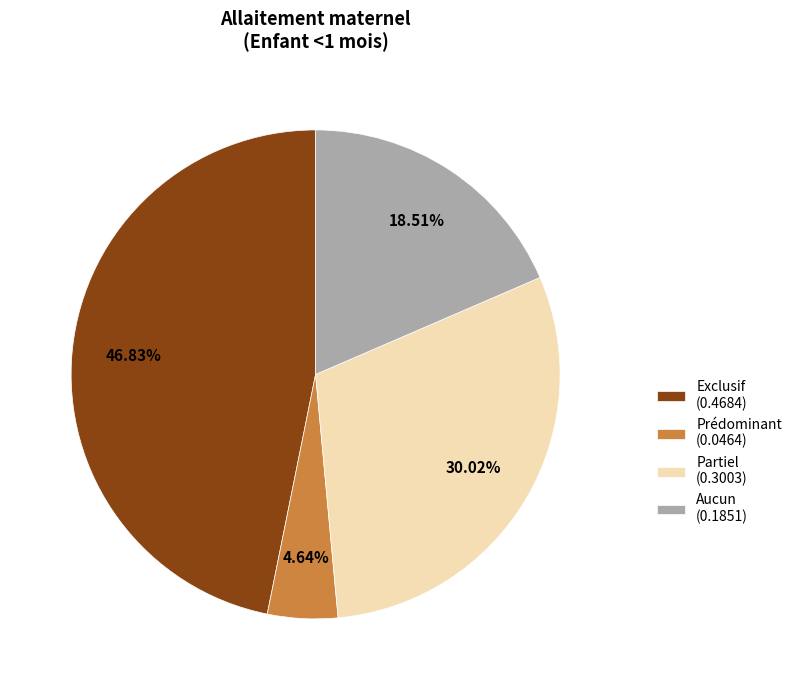

Is Partiel the majority of the pie?

No